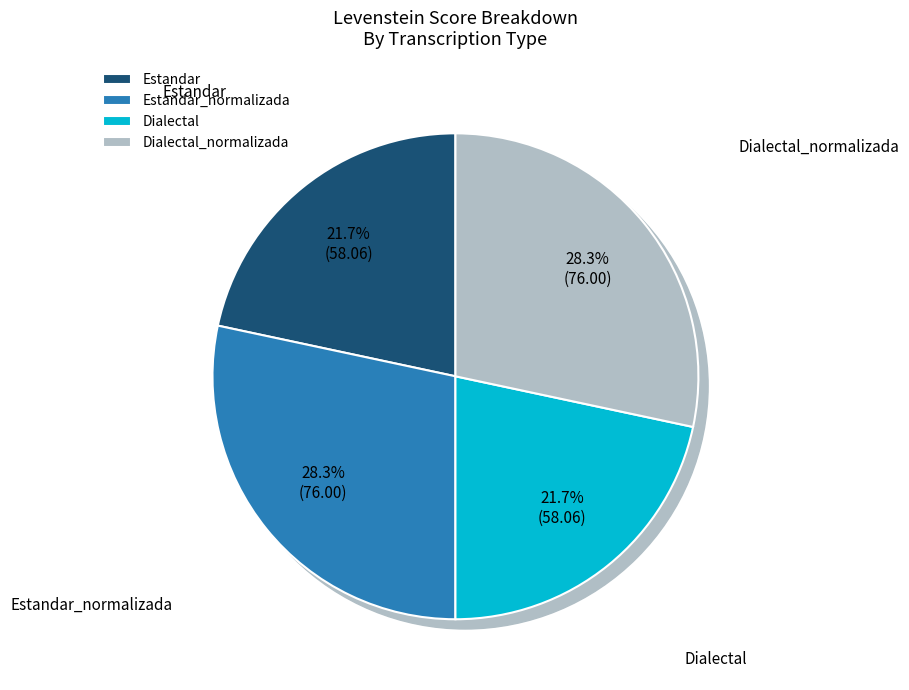

To the nearest percent, what is the difference between the largest and smallest slice percentages?

7%